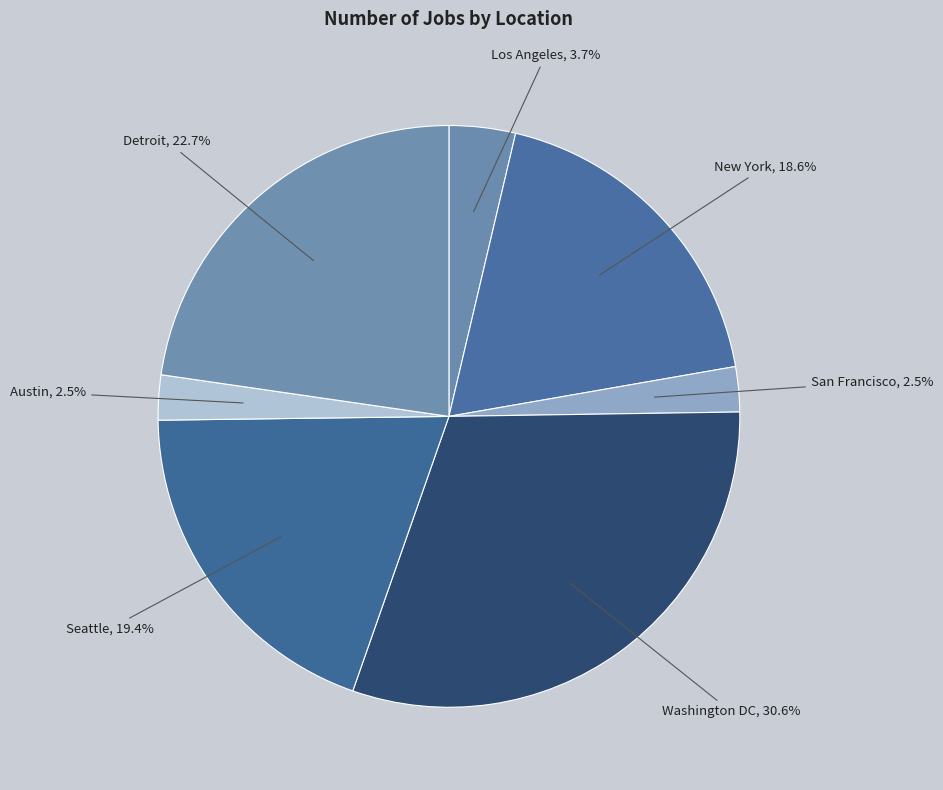

What is the largest slice in the pie chart?

Washington DC